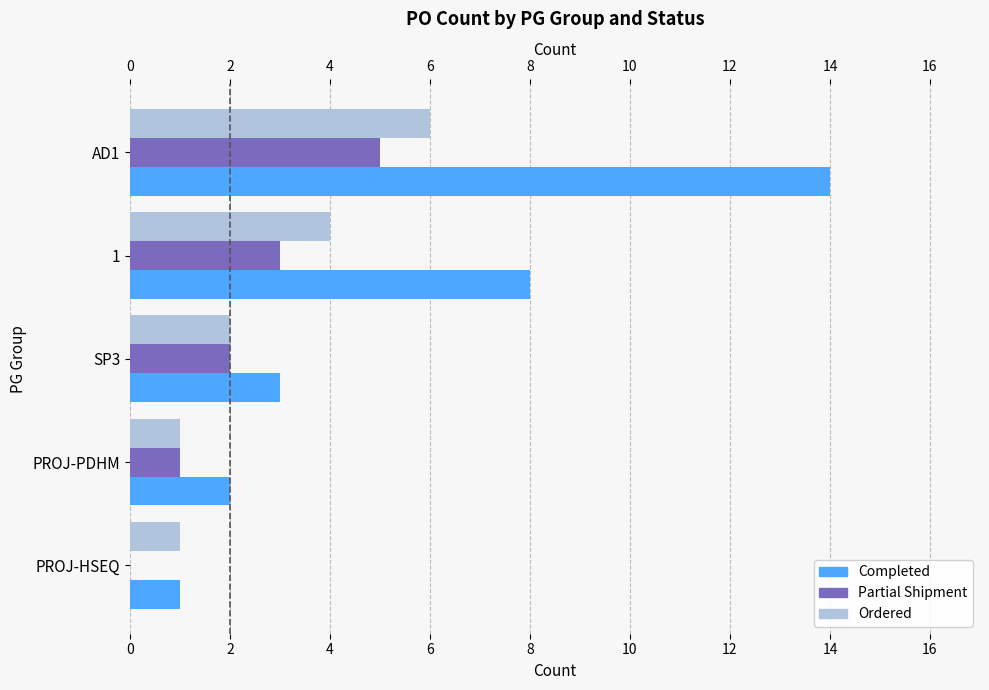

List the series in order of their overall mean, highest first.

Completed, Ordered, Partial Shipment